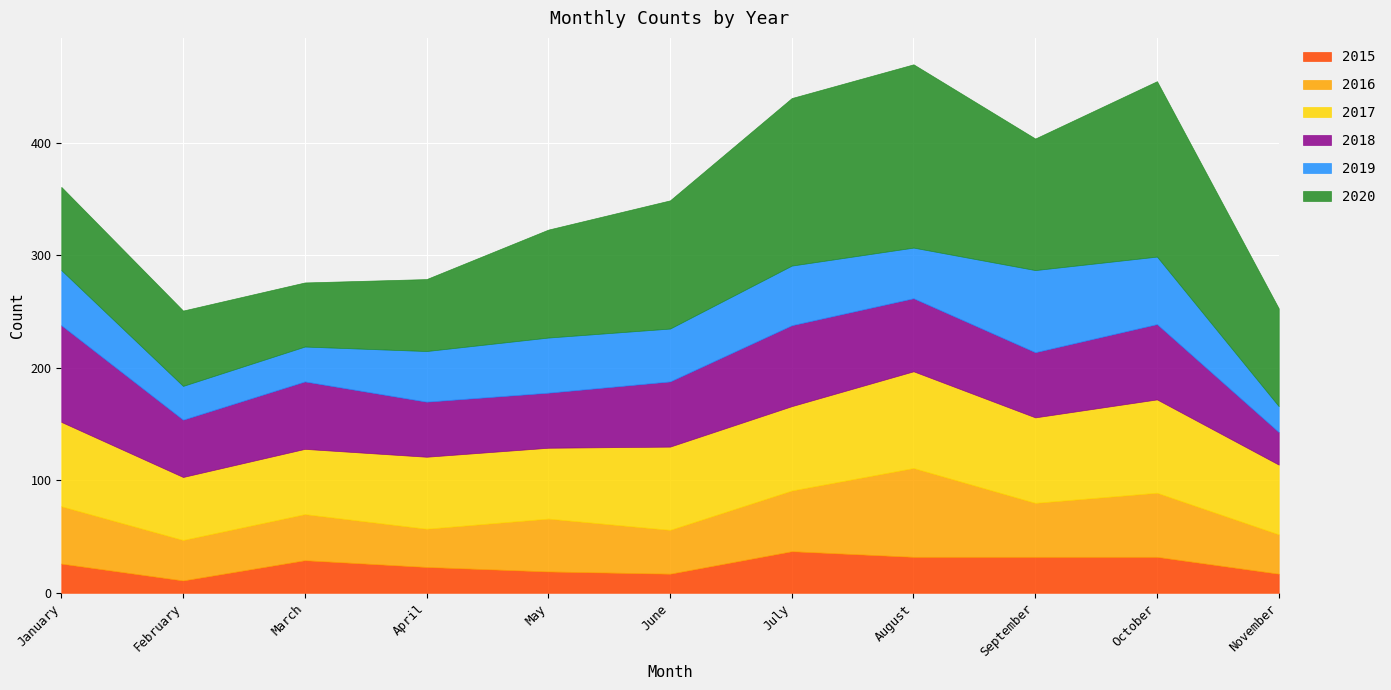

What is the total value across all series at February?

251